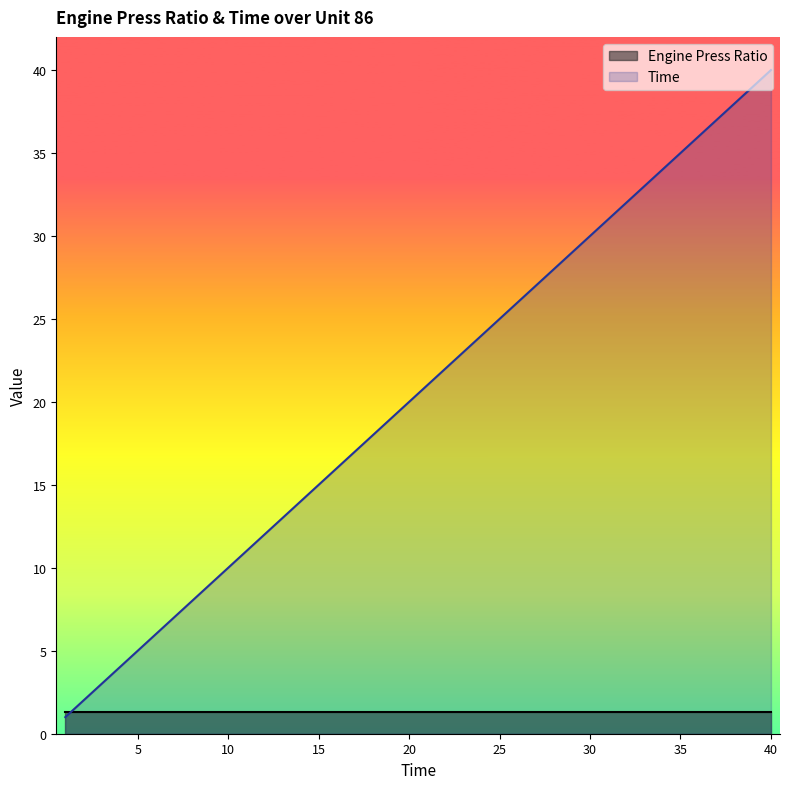

Is it true that the value at 22 is 15?

False